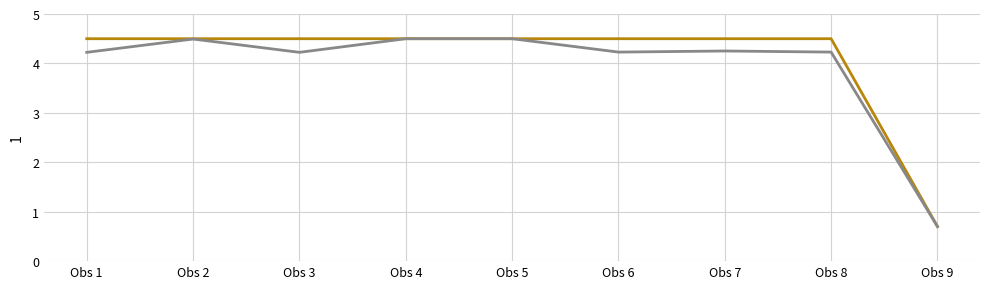

Count the number of data series in this chart.

2